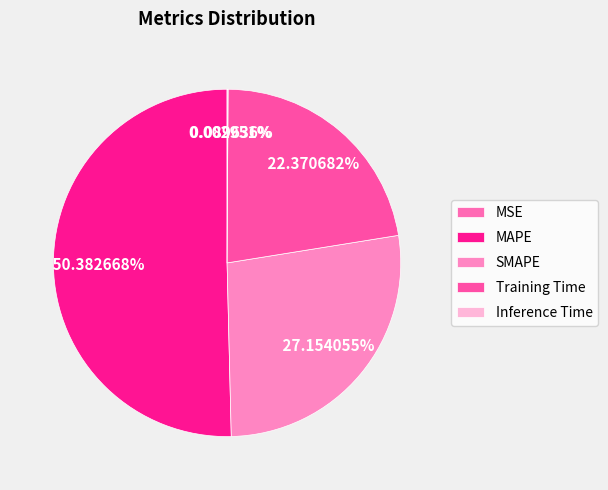

Which slice represents more than half of the pie?

MAPE